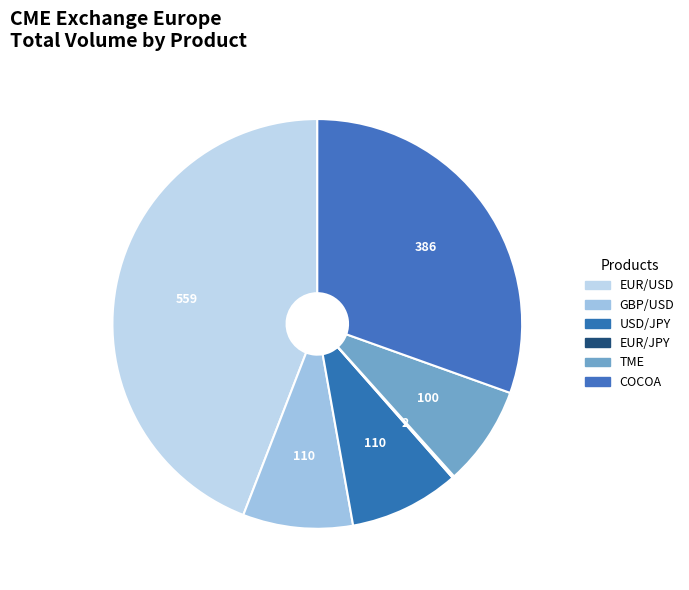

Does any single category account for the majority?

No